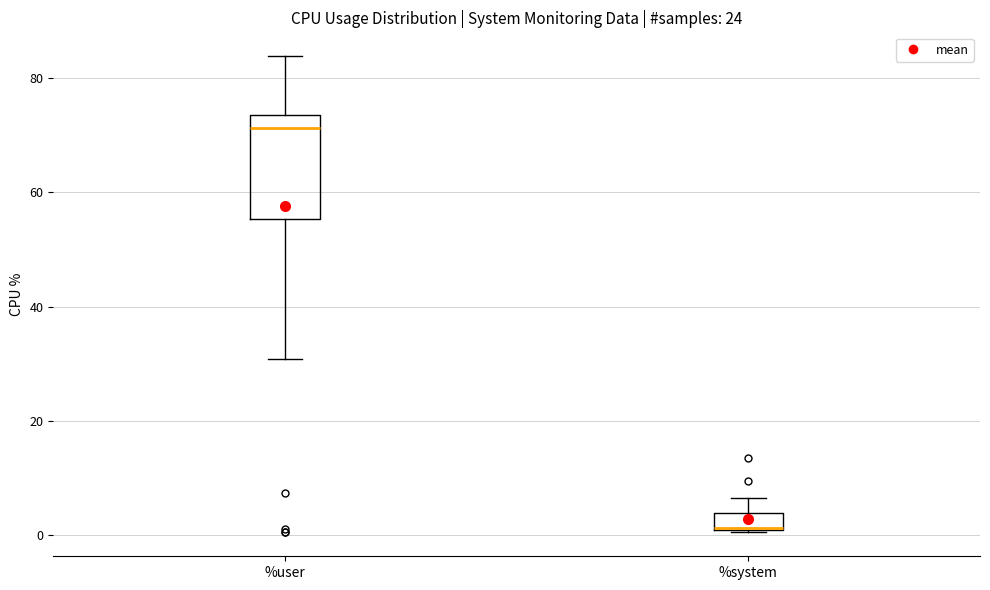

Where does the median line of the box for %user sit on the y-axis? The values are not printed on the chart, so give them approximately, as read against the axis.

72